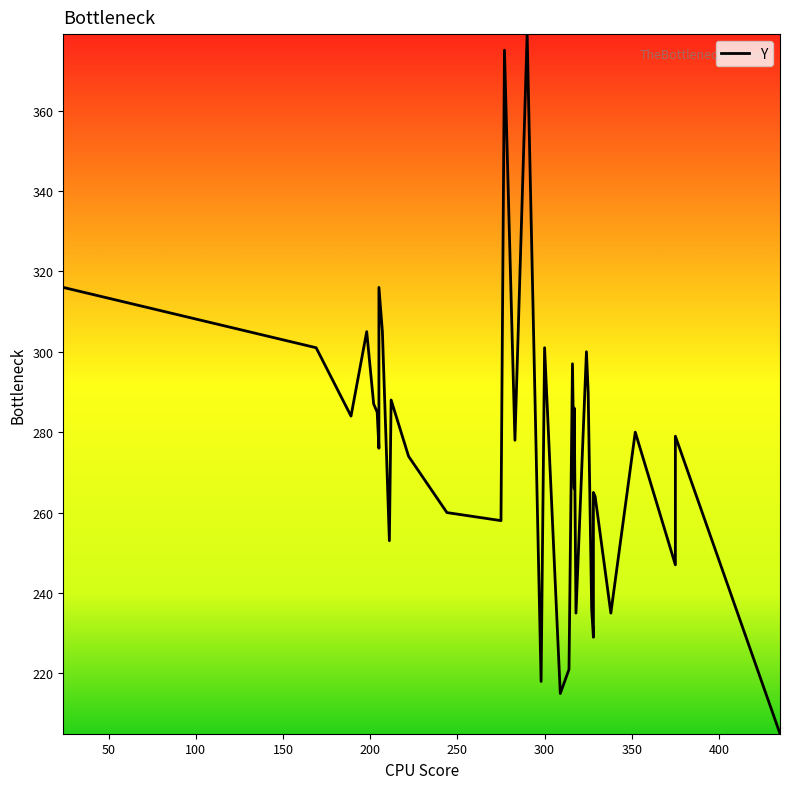

Count the number of categories in the chart.

36